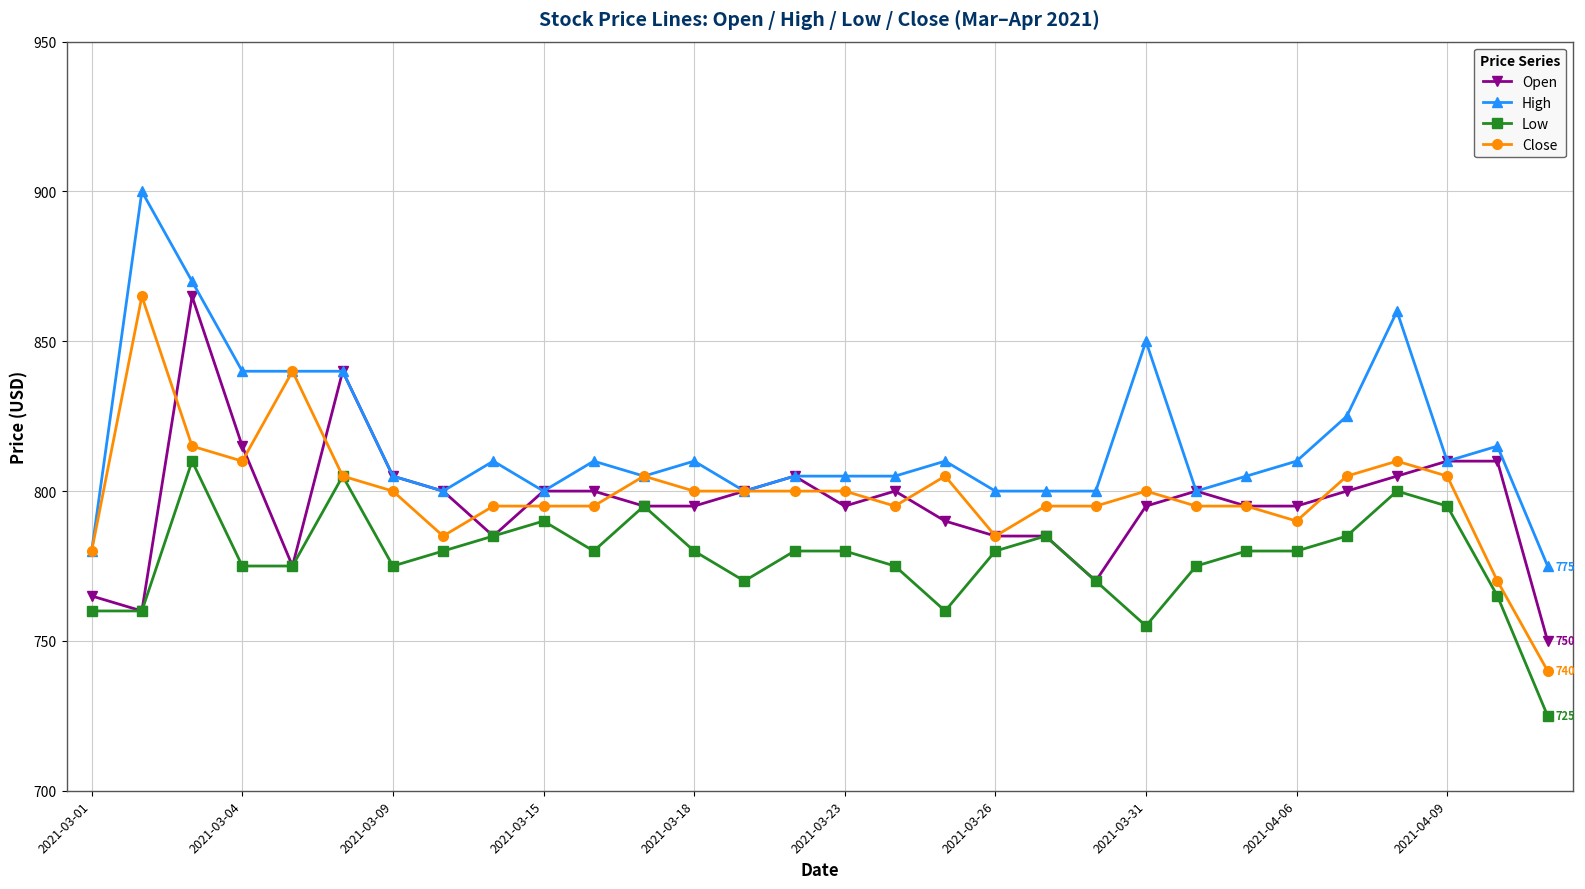

Which series has the largest total across all categories?

High